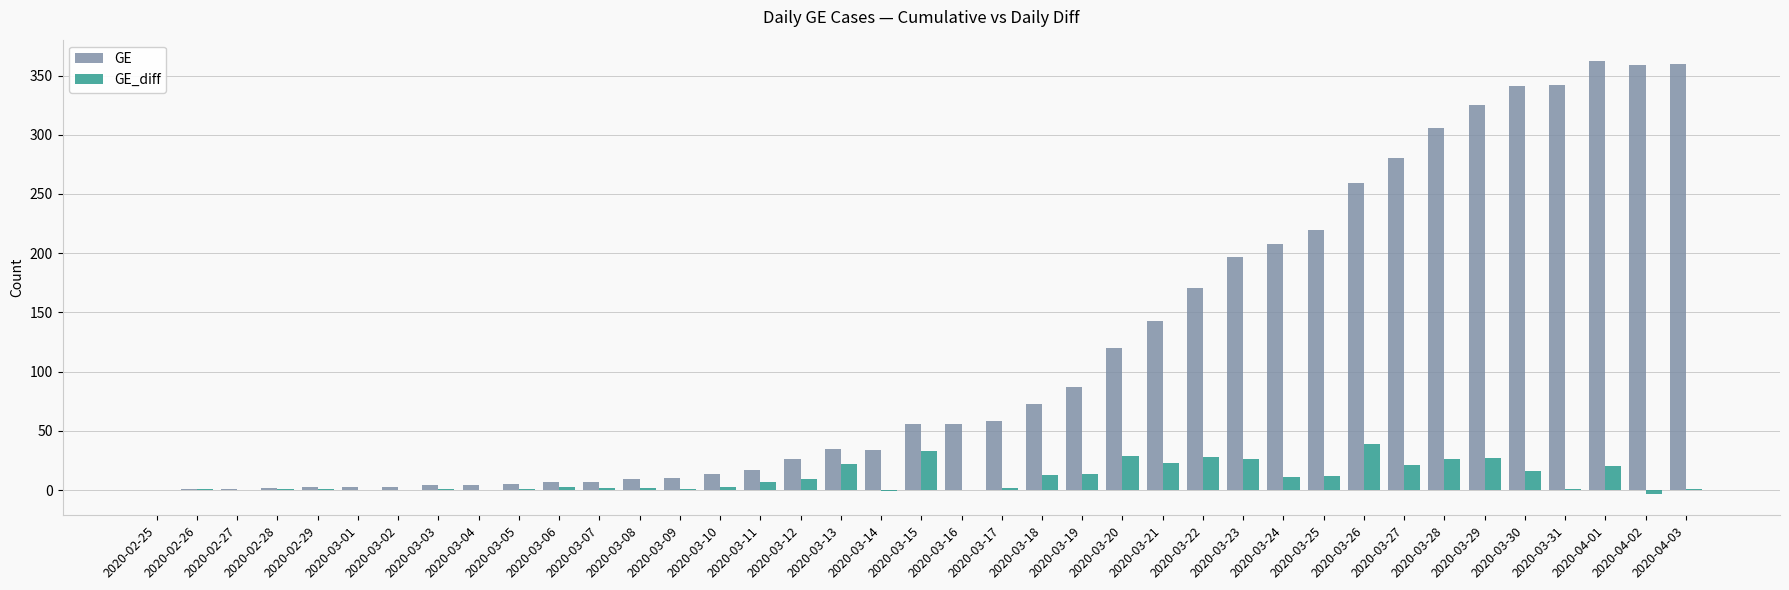

How many series are shown in this chart?

2